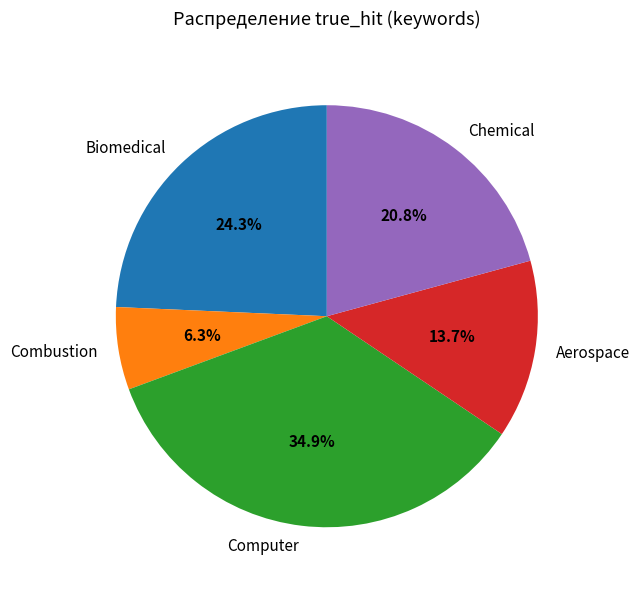

The Chemical slice represents 31% of the pie. True or false?

False